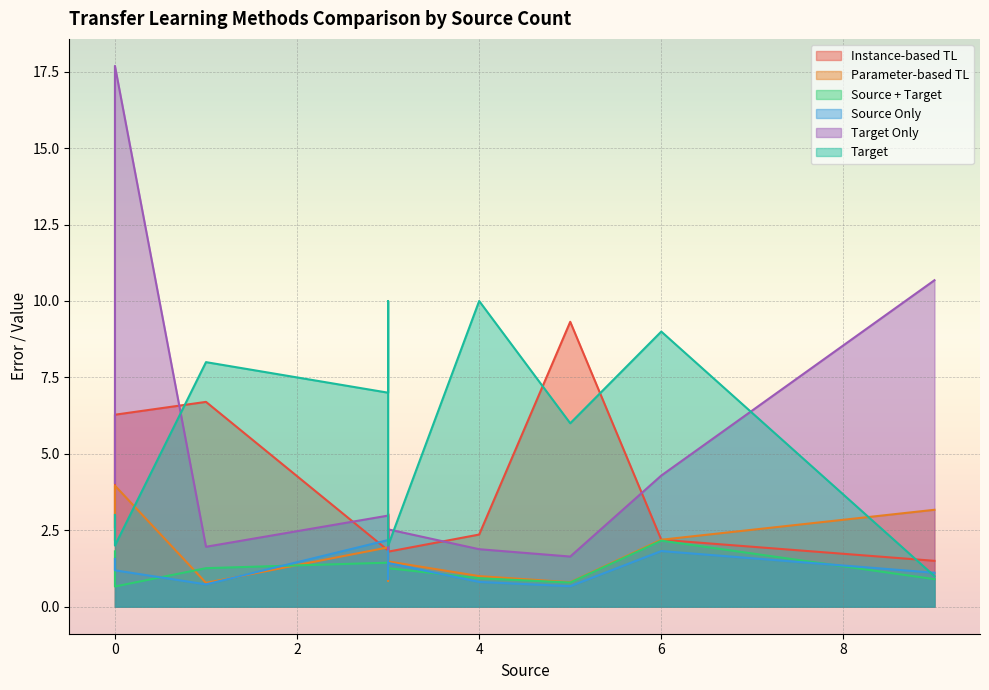

The value of Instance-based TL at 9 is 2.0. True or false?

False